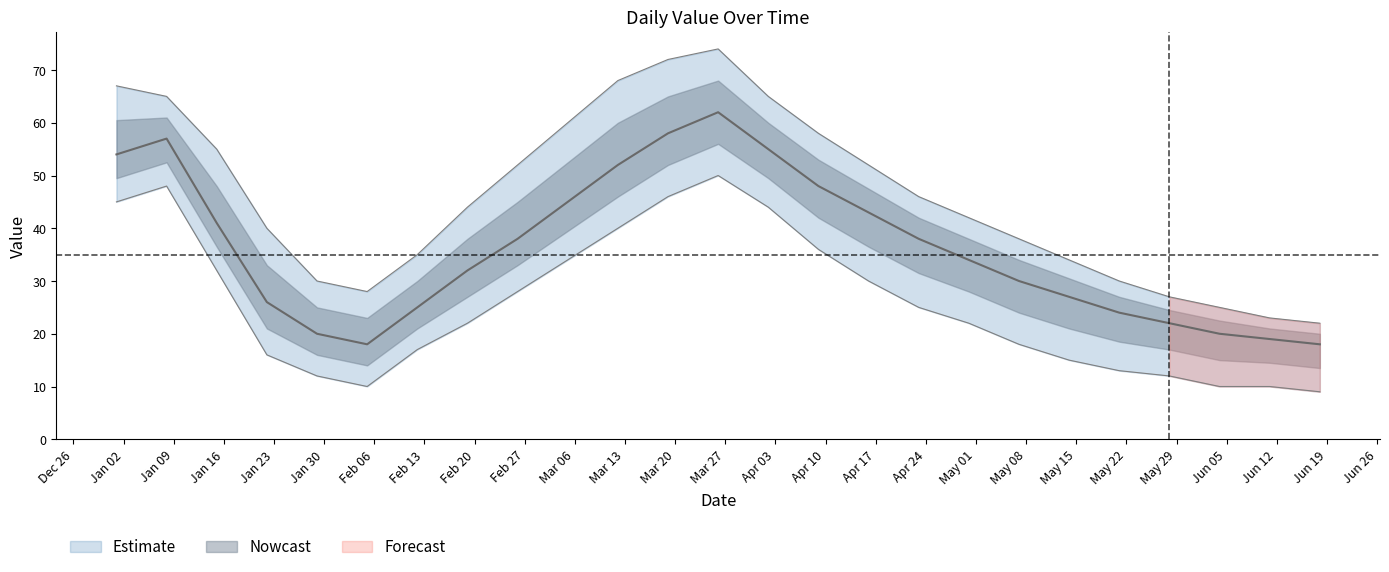

Which category has the lowest value across all series?

2023-06-18